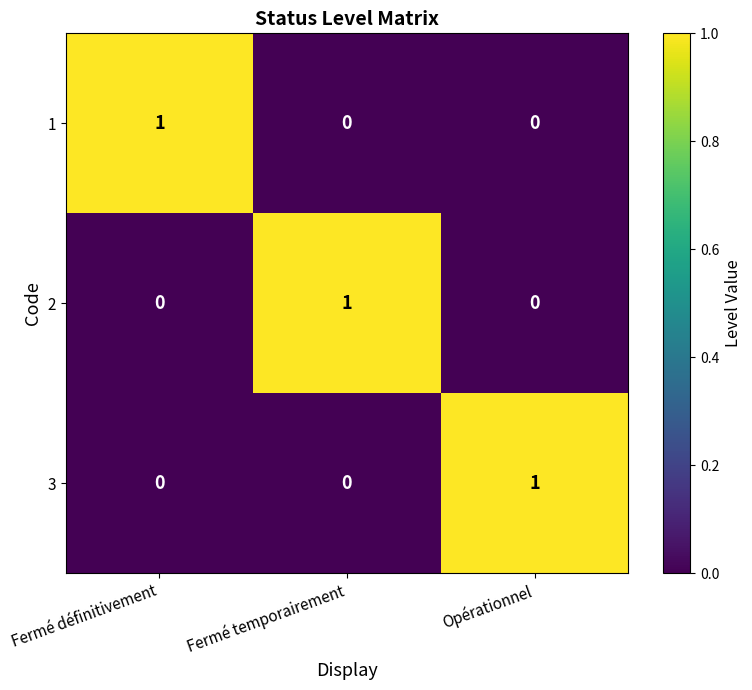

The value of 3 at Fermé définitivement is 0. True or false?

True